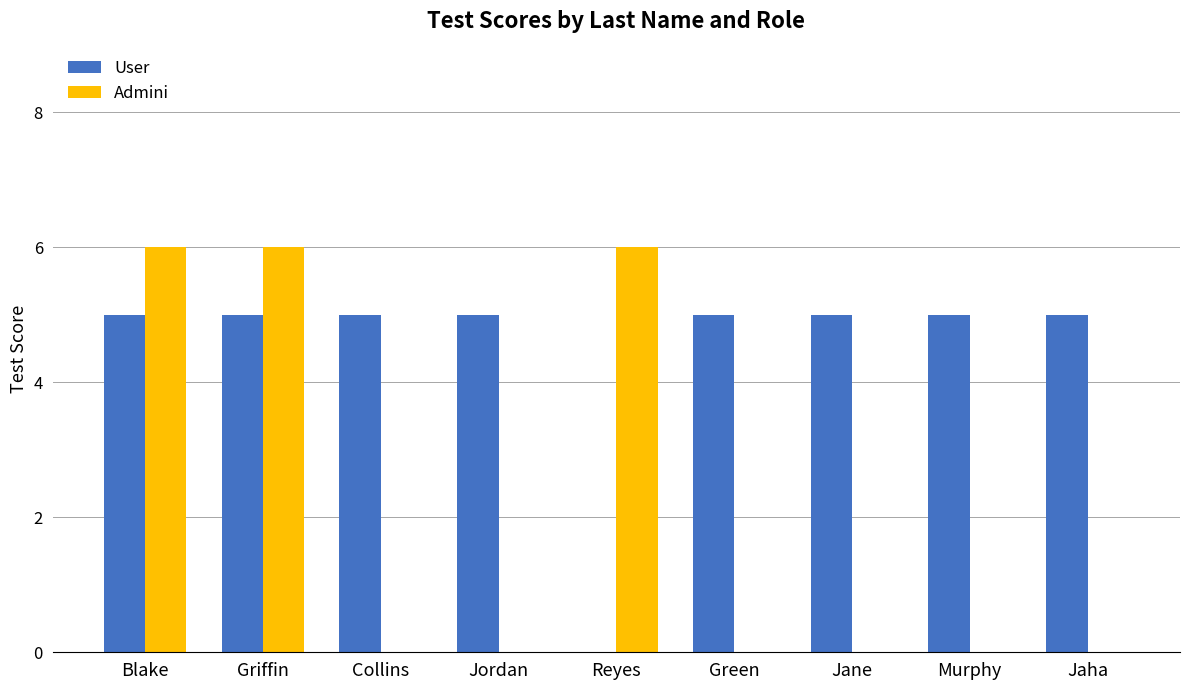

Is it true that Admini equals 10 at Griffin?

False